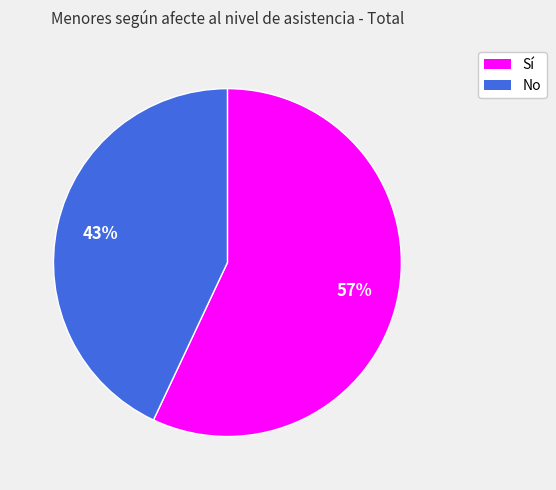

Which has a higher value, No or Sí?

Sí